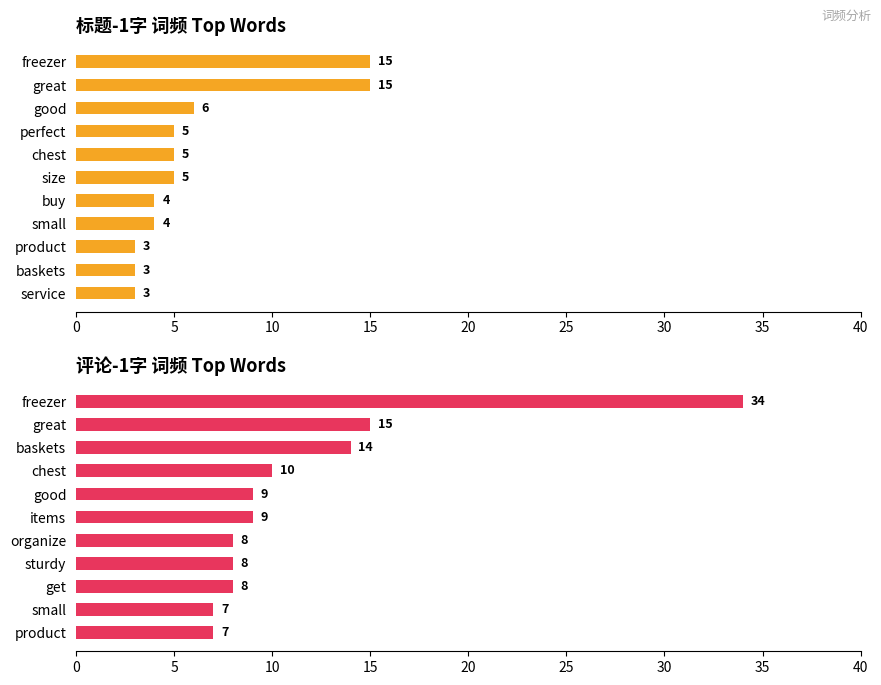

The 评论-1字 series shows 34 at freezer. True or false?

True